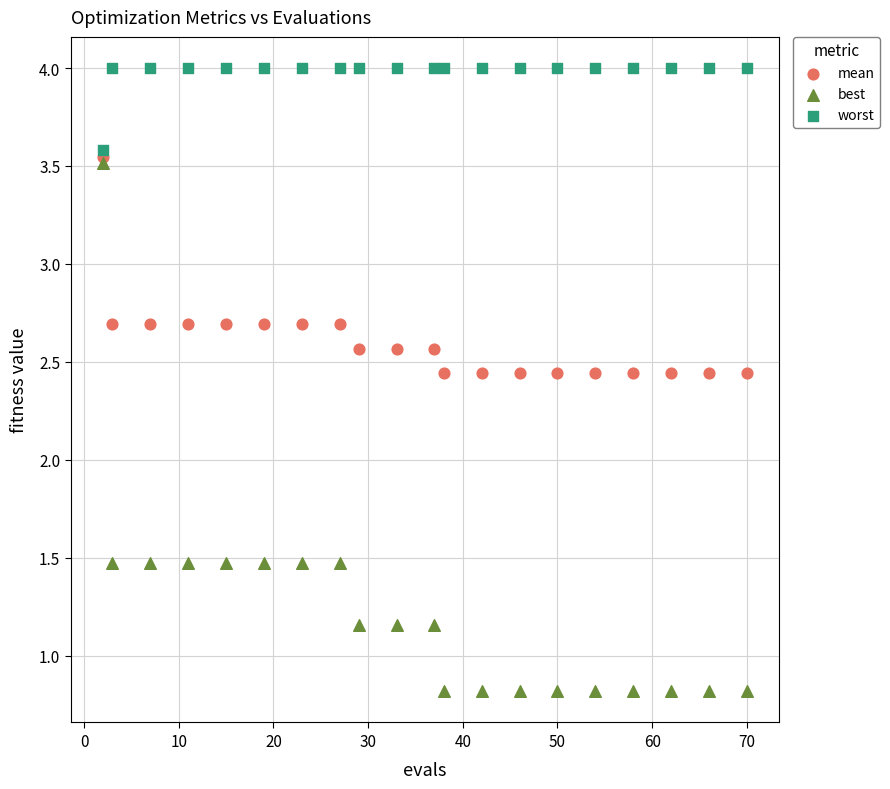

Which series has the largest Y range (max minus min)?

best